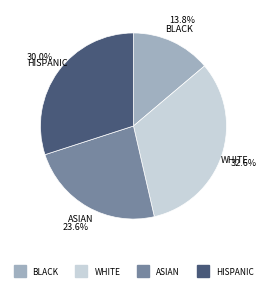

Is there a majority slice in this chart?

No